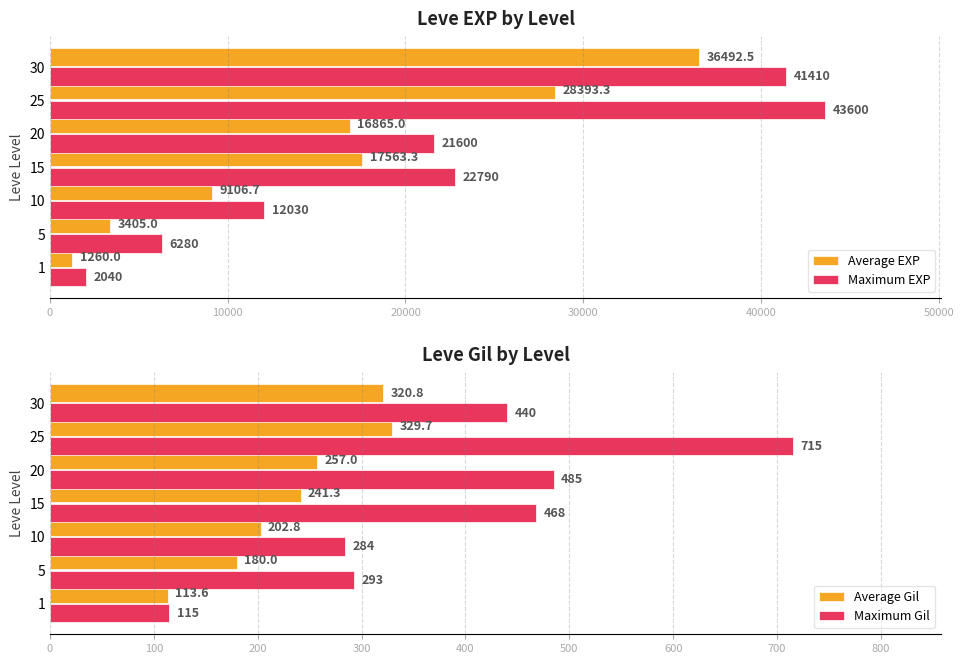

What is the difference between the maximum and second lowest values in the Maximum EXP series?

37320.0